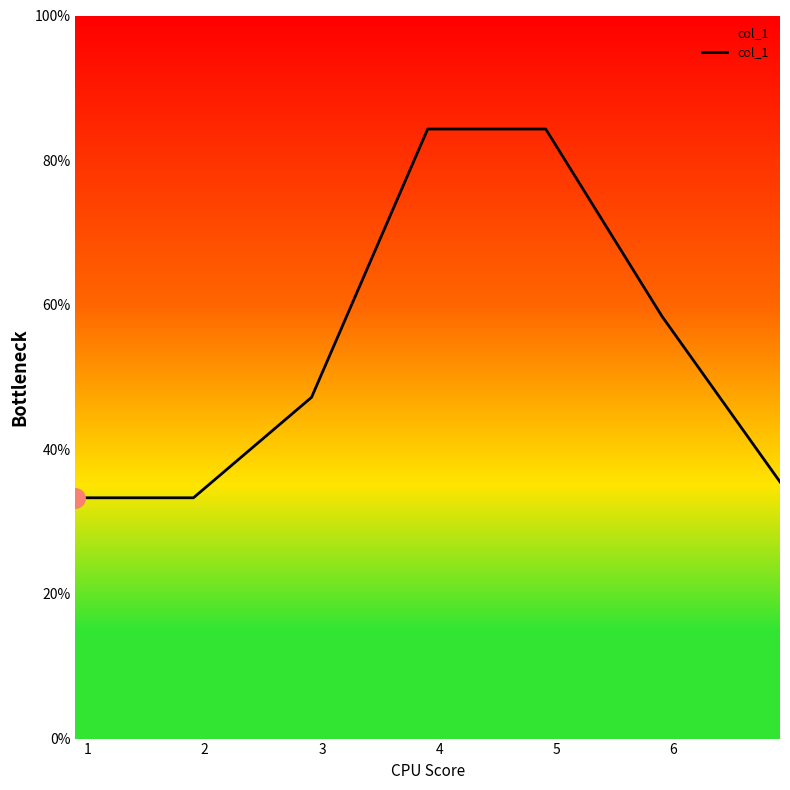

What is the smallest value displayed?

33.3